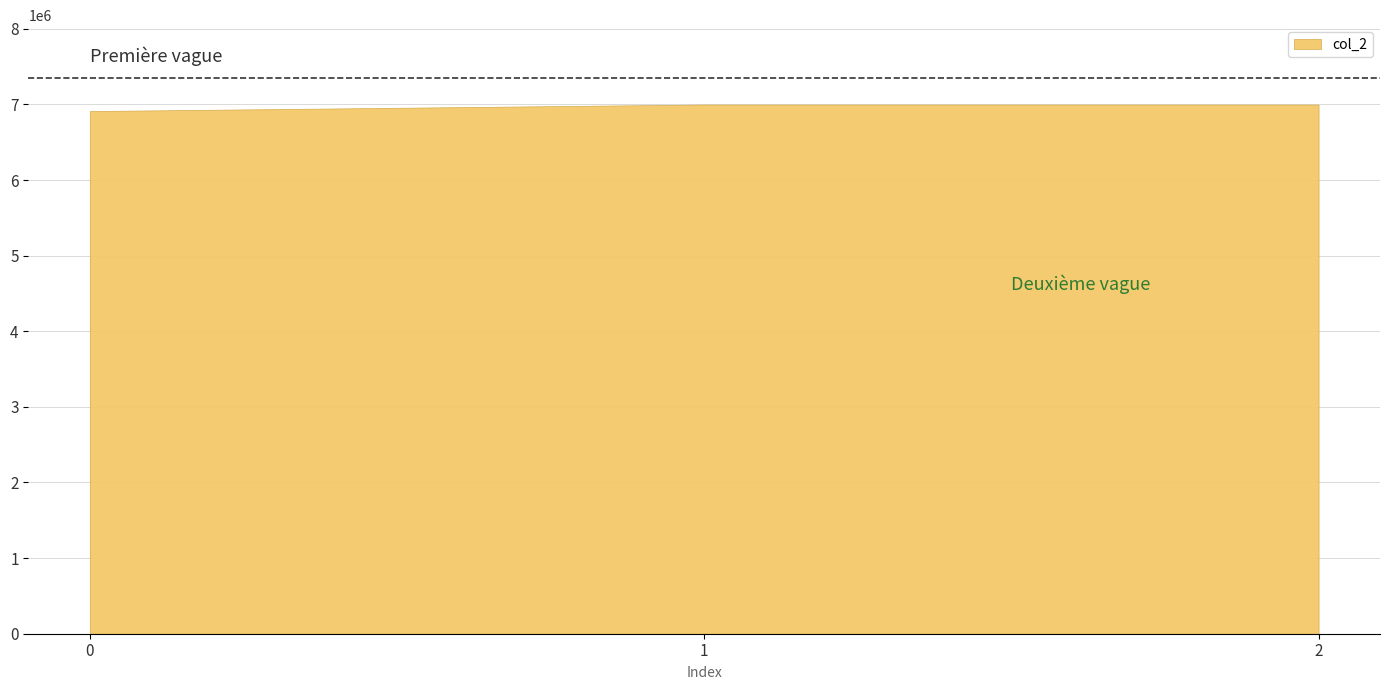

Approximately how many times larger is the value at 2 compared to 0?

1.0